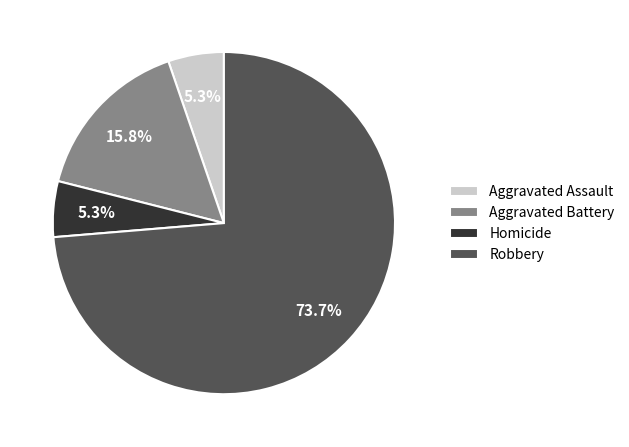

The Robbery slice represents 74% of the pie. True or false?

True